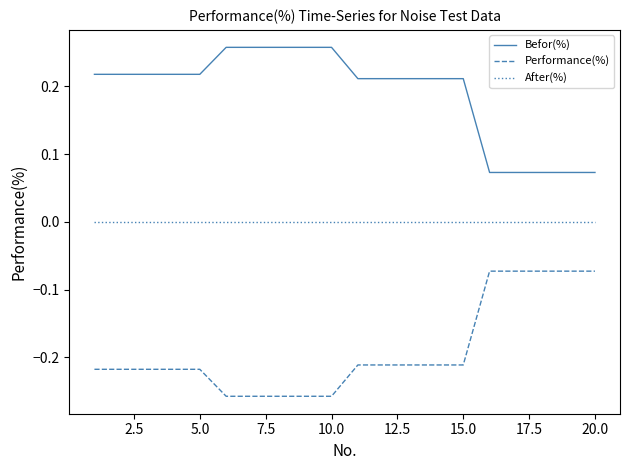

What are all the series names shown in the legend?

Befor(%), Performance(%), After(%)